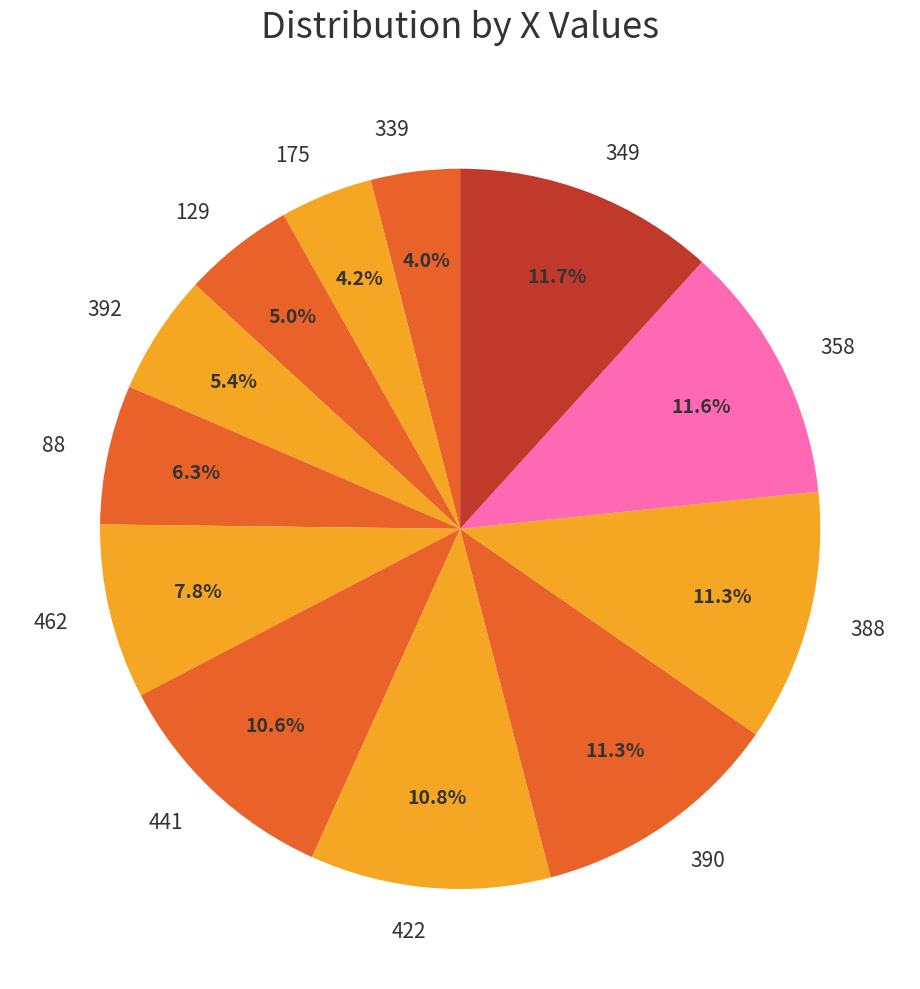

How much of the chart is everything except 339?

96.0%